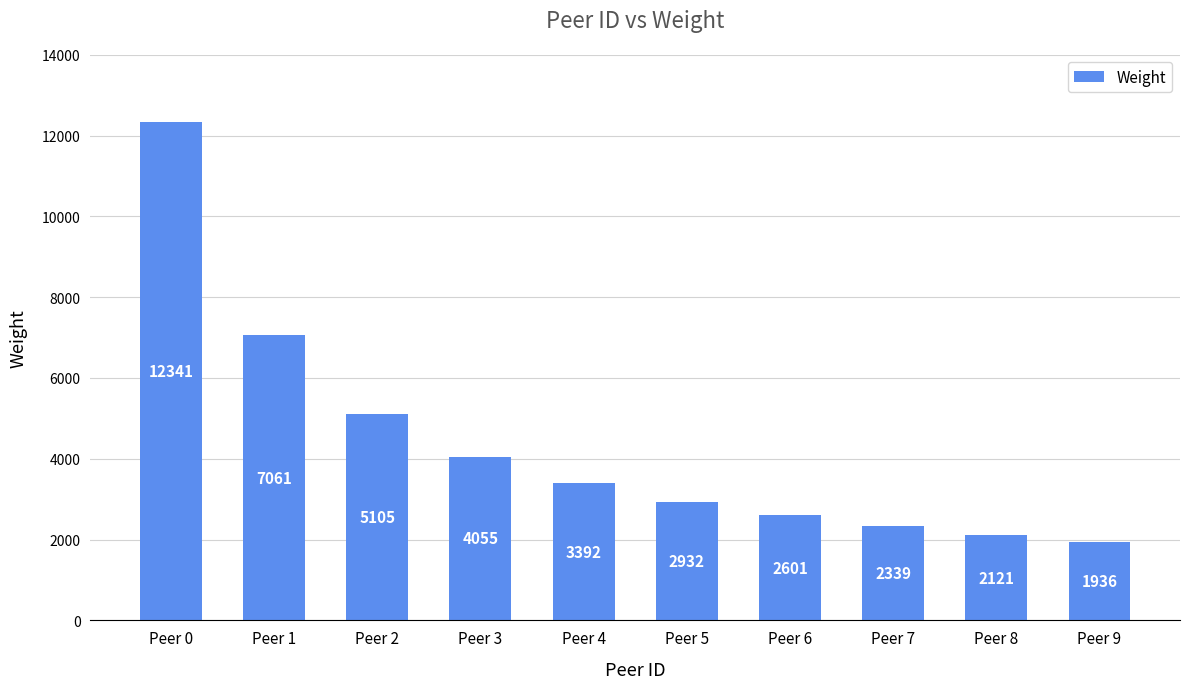

How many categories are shown in the chart?

10